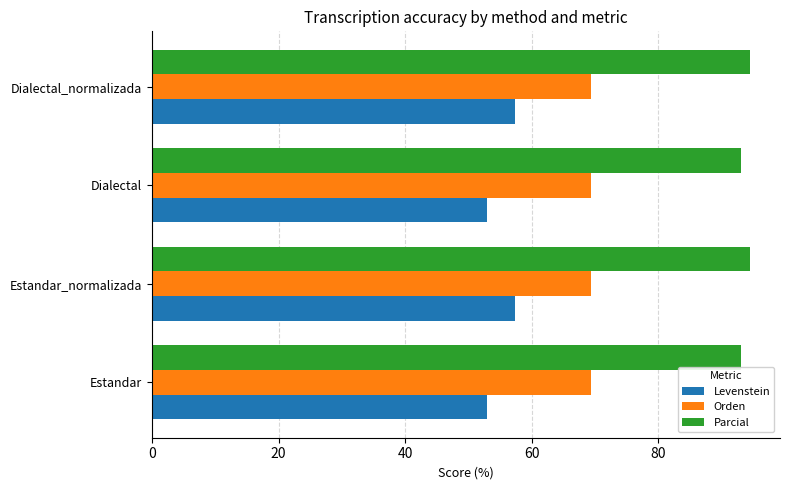

What is the difference between the highest and lowest values at Dialectal?

40.2